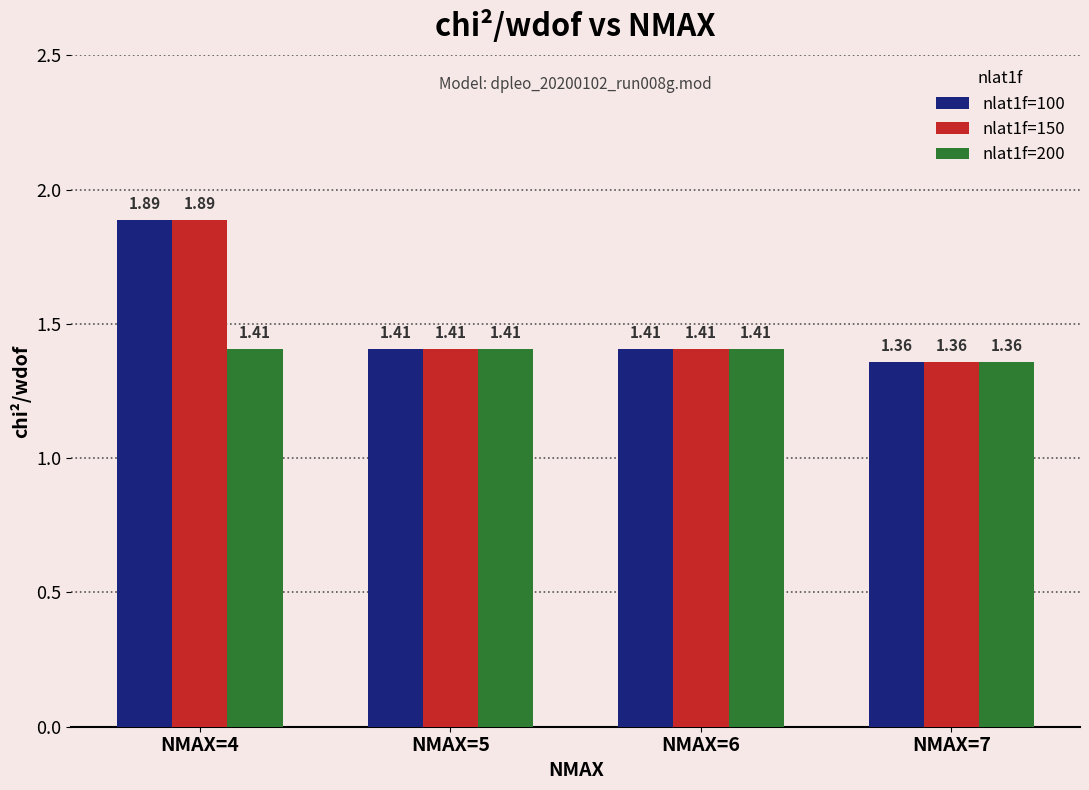

What is the average value of the nlat1f=100 series?

1.5